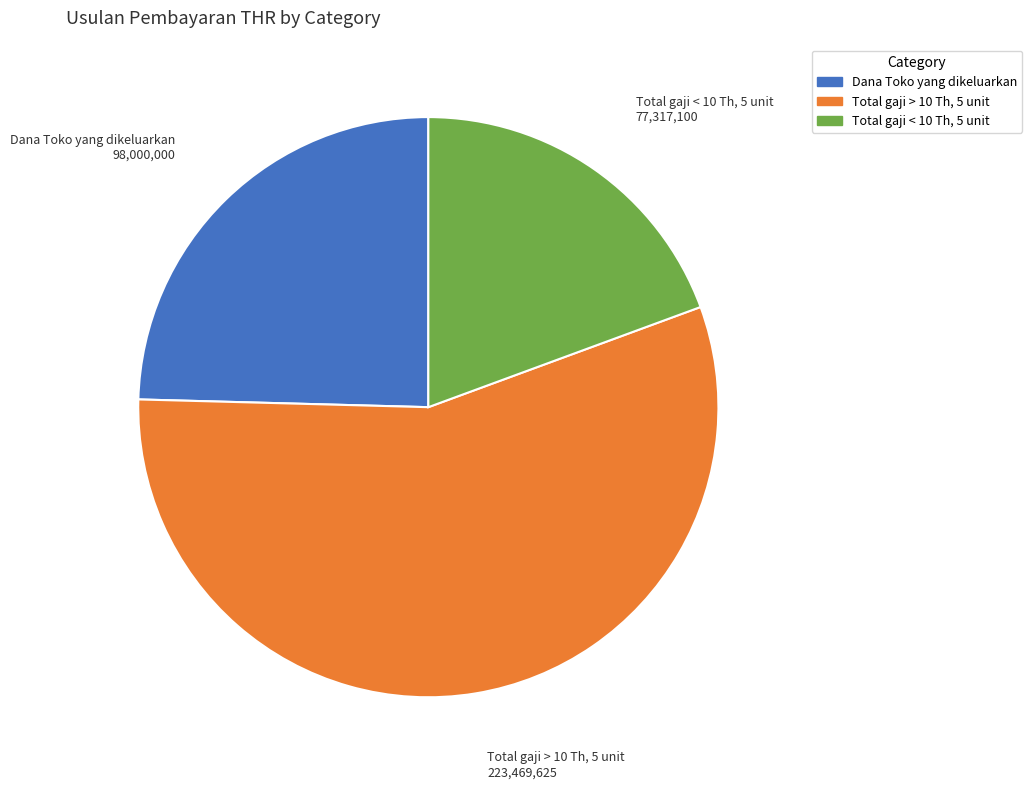

Does Total gaji > 10 Th, 5 unit represent more than half of the total?

Yes